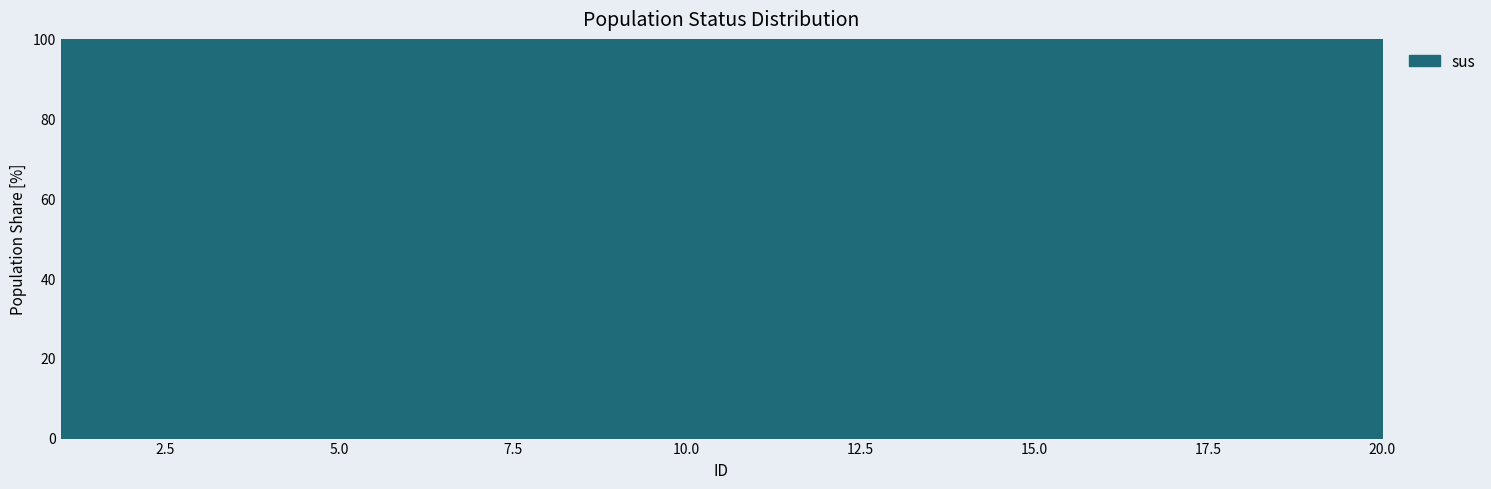

Between 4 and 1, which is larger?

4